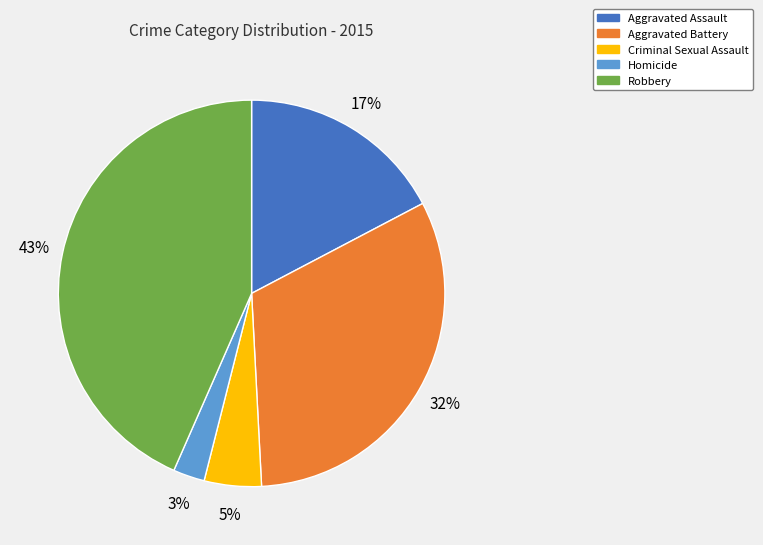

To the nearest percent, what is the average slice percentage?

20%